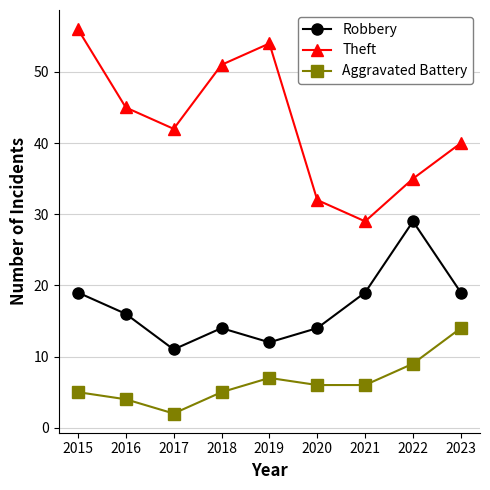

Which series has the widest spread of values?

Theft